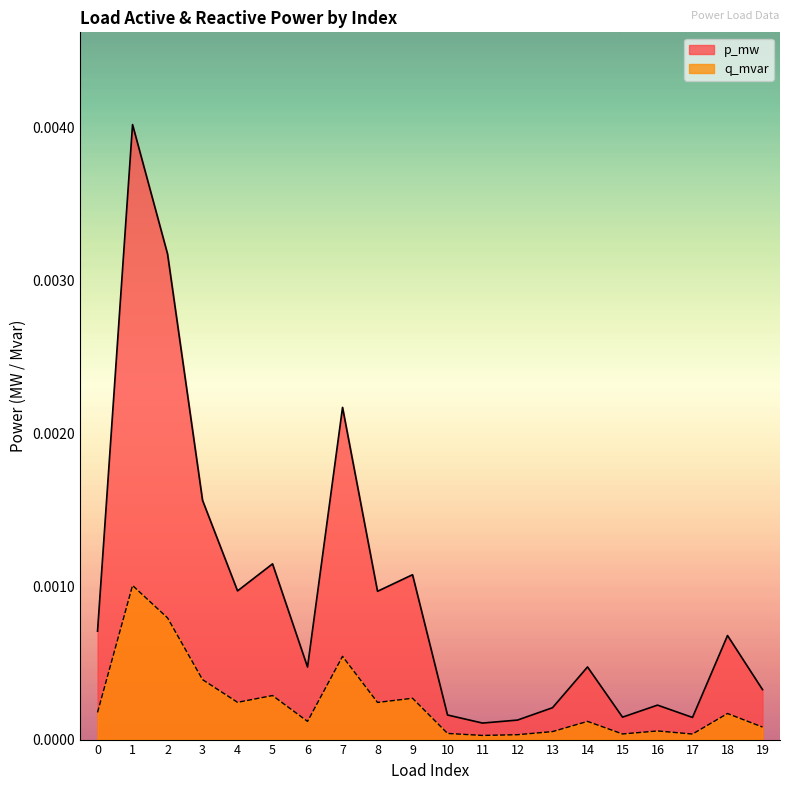

List the series in order of their overall mean, highest first.

p_mw, q_mvar